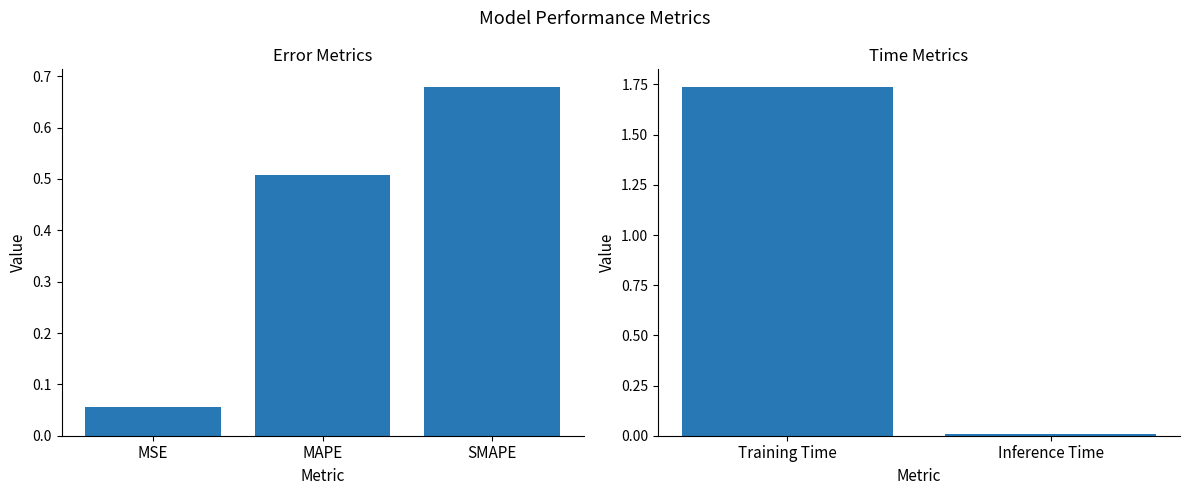

What is the label of the 2nd bar from the right?

Training Time